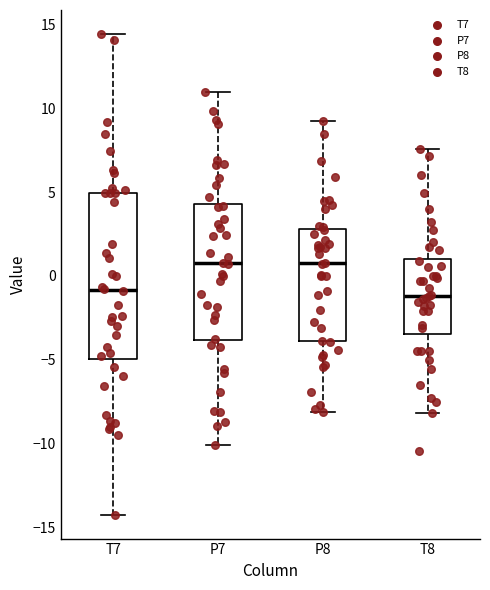

Reading left to right, read every box against the y-axis: the position of its median line, the range the box covers, and the ends of its whiskers. The values are not printed on the chart, so give them approximately, as read against the axis.

T7: median -1.0, box -5.0 to 5.0, whiskers -14.0 to 14.5
P7: median 0.5, box -4.0 to 4.5, whiskers -10.0 to 11.0
P8: median 1.0, box -4.0 to 3.0, whiskers -8.0 to 9.5
T8: median -1.0, box -3.5 to 1.0, whiskers -8.0 to 7.5